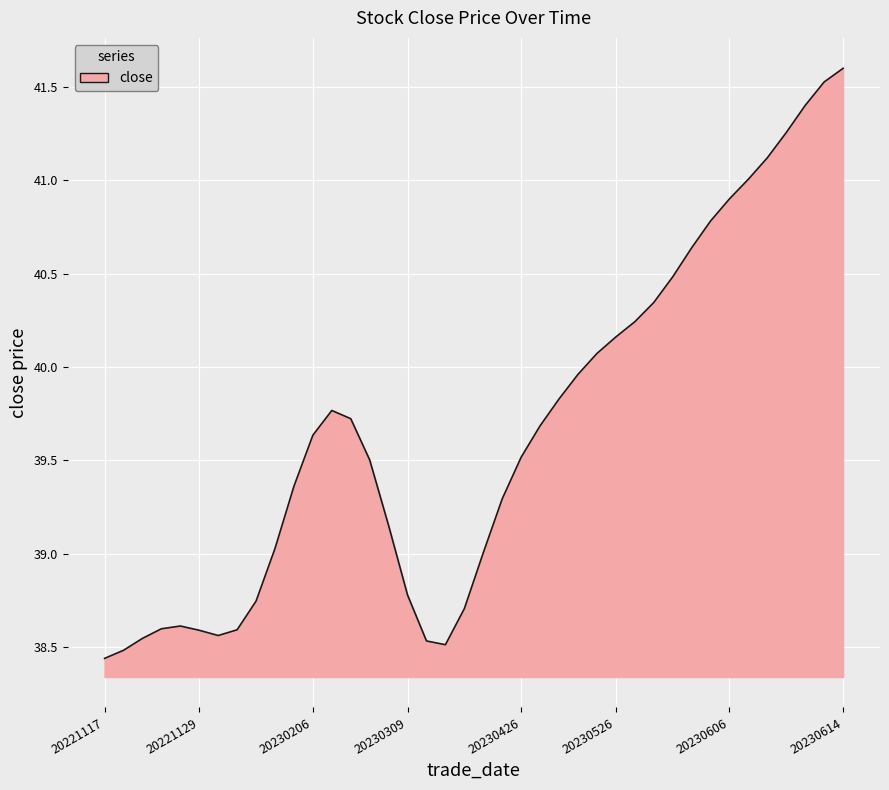

What is the maximum value shown in the chart?

41.6